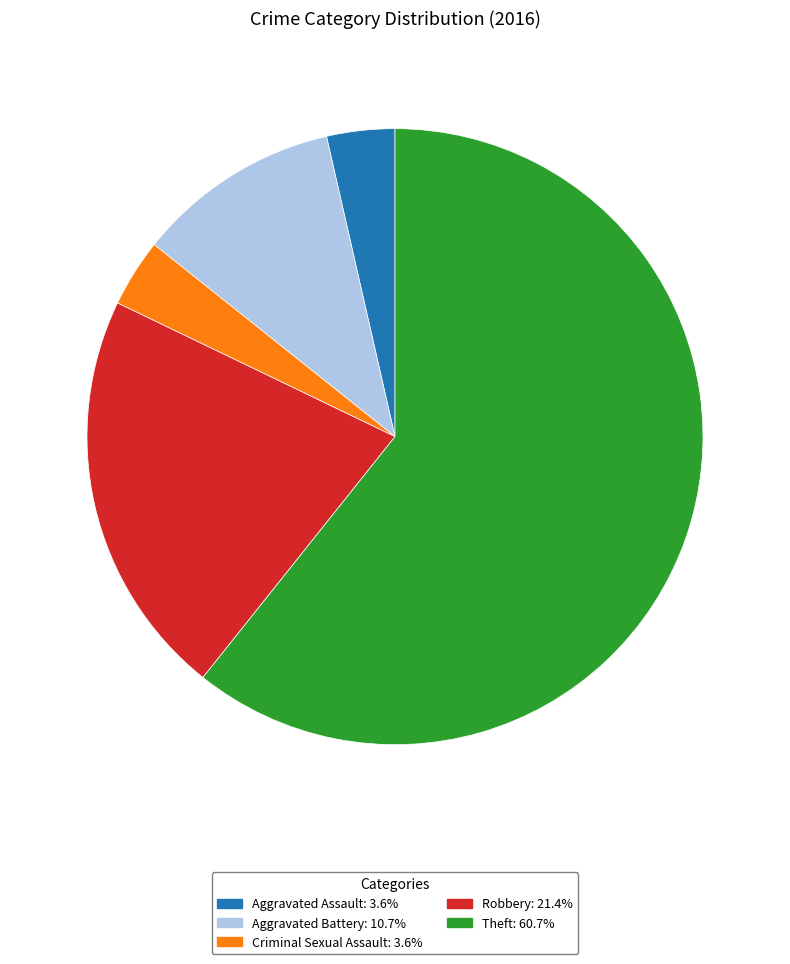

Is Theft: 60.7% the majority of the pie?

Yes